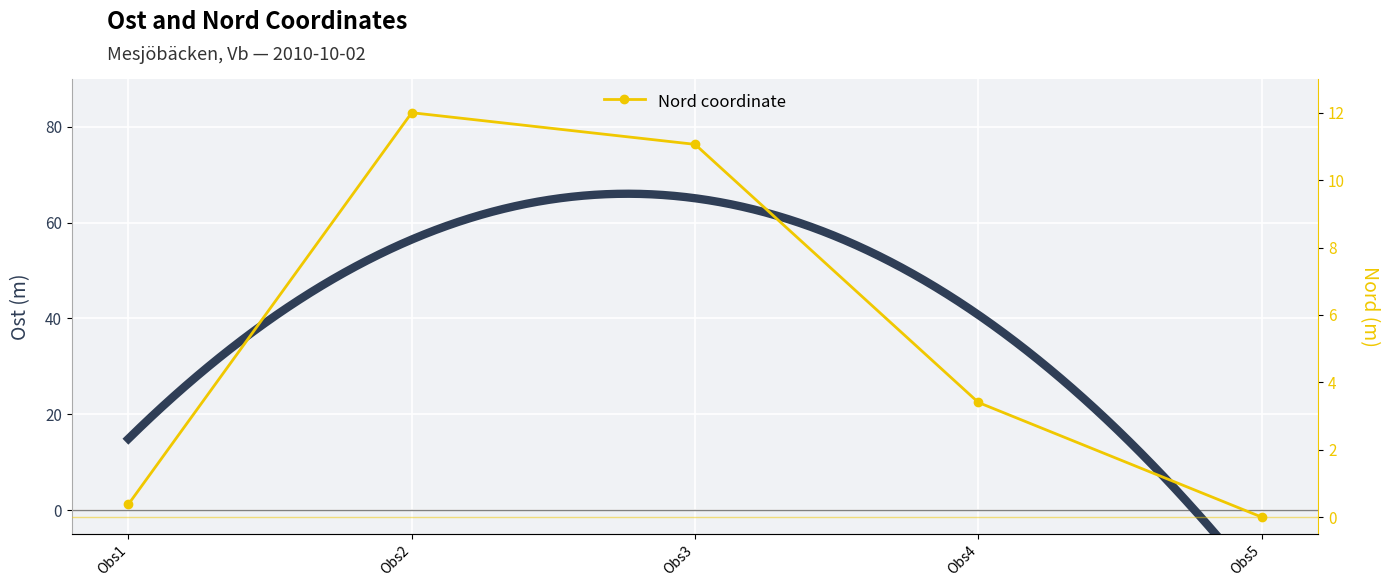

Reading left to right, transcribe all the data shown in this chart.

0.4	12.0	11.1	3.4	0.0